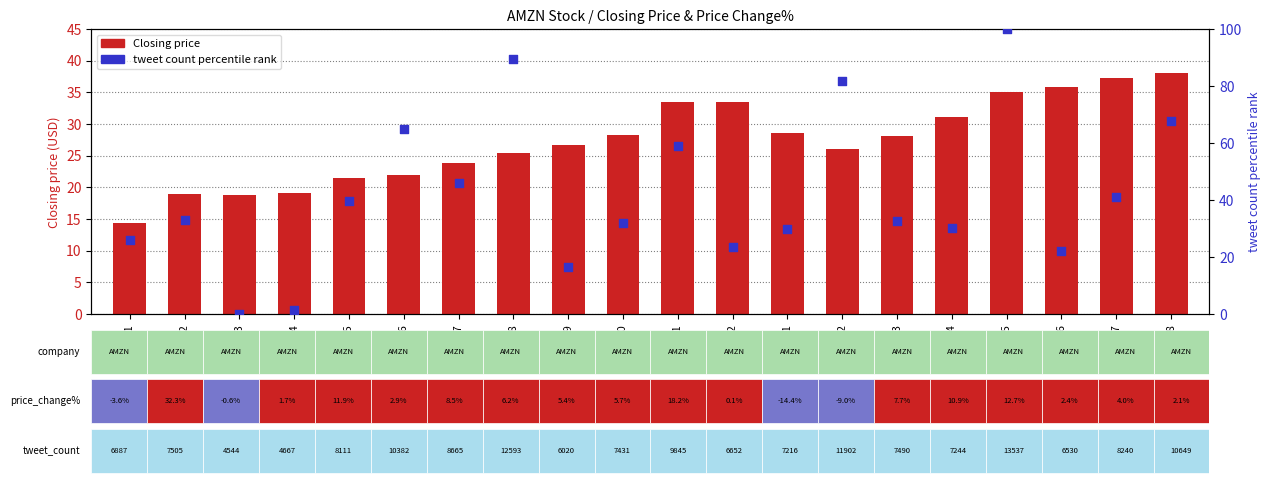

What is the total value across all series at 2015-12?

56.9